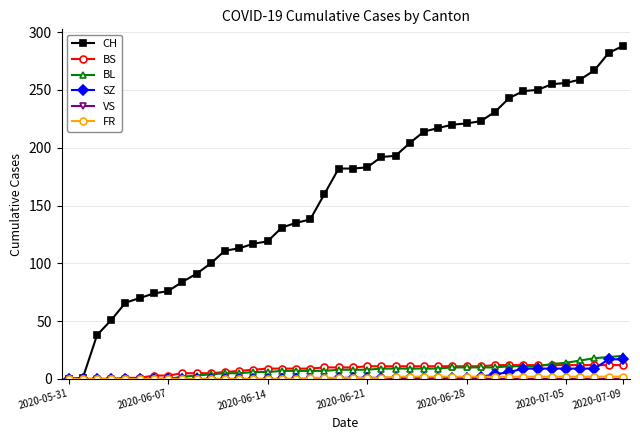

Which series has the largest range (max minus min)?

CH